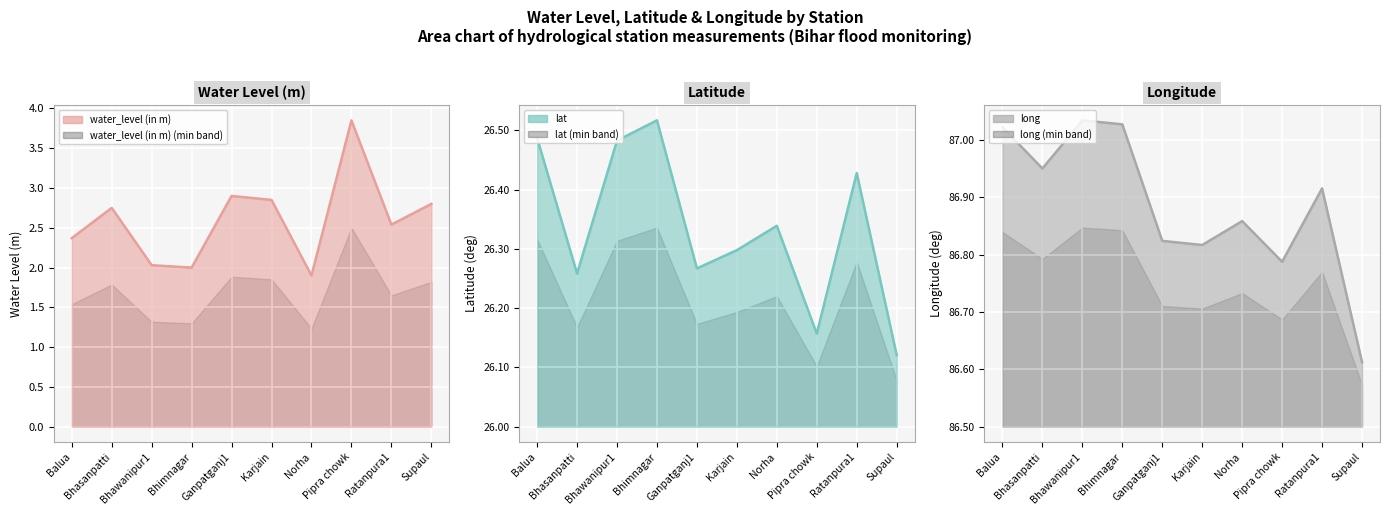

At which category does the chart reach its peak across all series?

Bhawanipur1